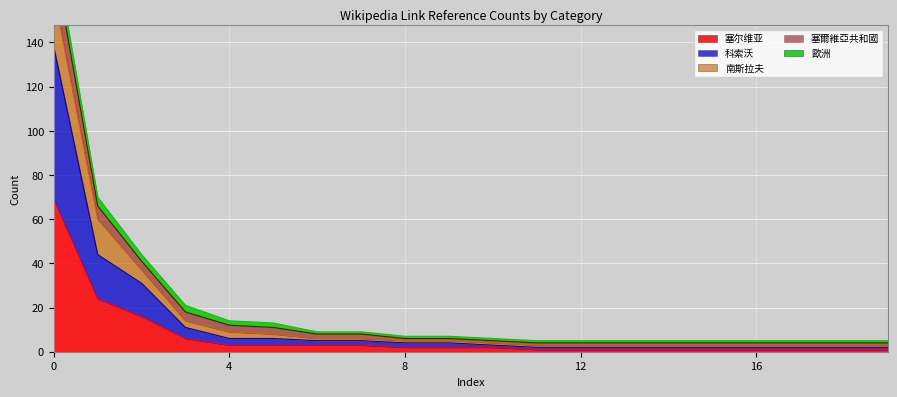

True or false: 塞爾維亞共和國 has more than 2 interior local peaks.

False